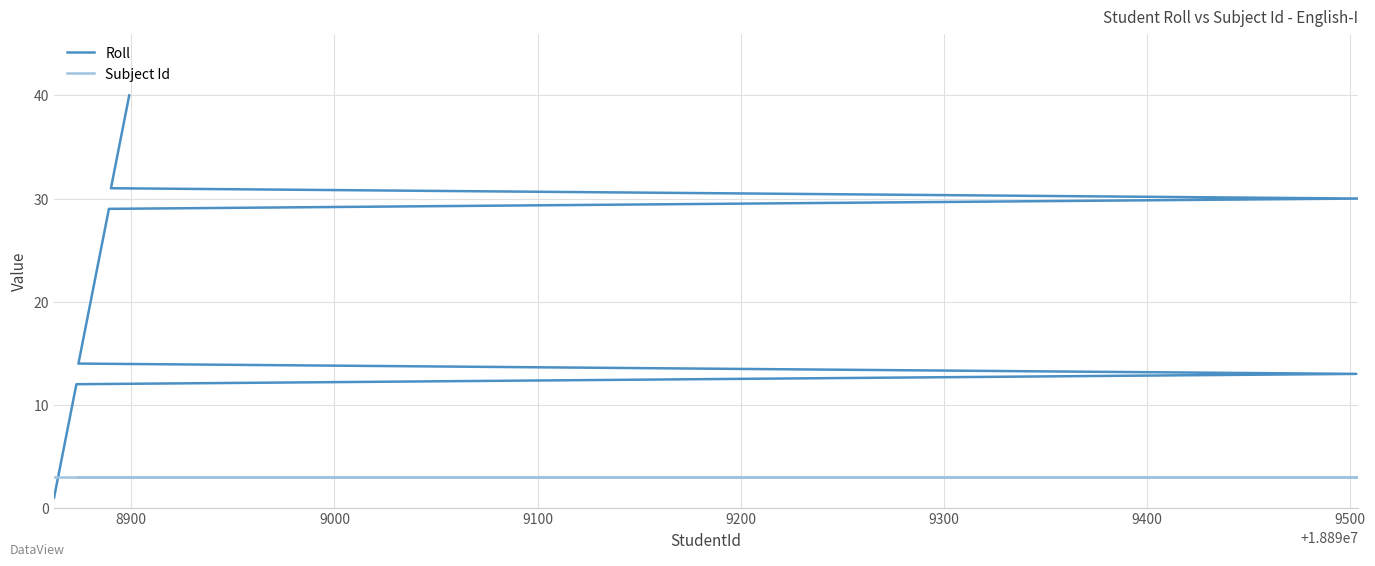

True or false: Roll has more than 1 interior local peaks.

False